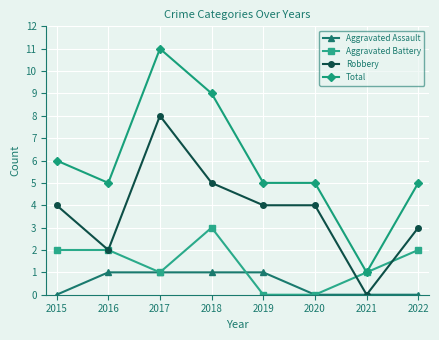

Reading right to left, transcribe all the data shown in this chart.

Aggravated Assault: 2022=0	2021=0	2020=0	2019=1	2018=1	2017=1	2016=1	2015=0
Aggravated Battery: 2022=2	2021=1	2020=0	2019=0	2018=3	2017=1	2016=2	2015=2
Robbery: 2022=3	2021=0	2020=4	2019=4	2018=5	2017=8	2016=2	2015=4
Total: 2022=5	2021=1	2020=5	2019=5	2018=9	2017=11	2016=5	2015=6